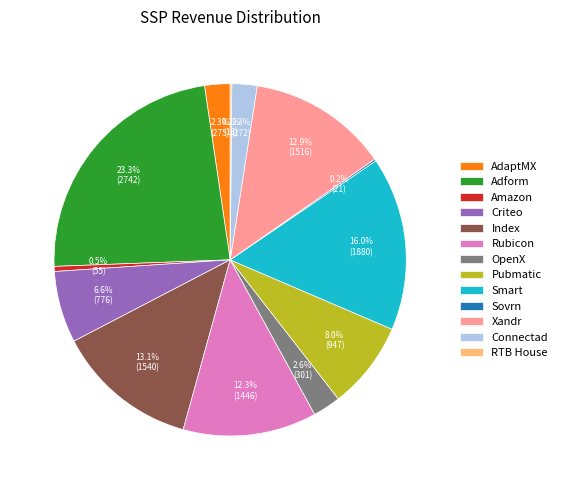

What is the ratio of the value at Pubmatic to the value at Criteo?

1.2